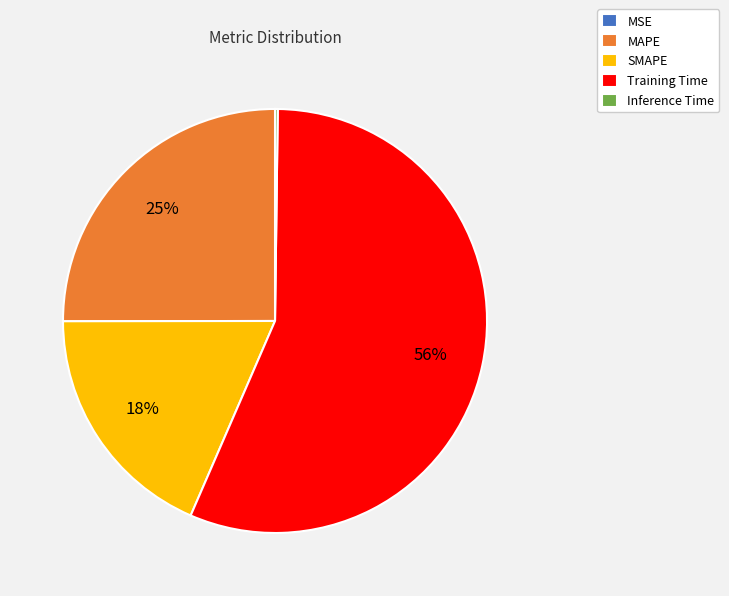

Which slice represents more than half of the pie?

Training Time